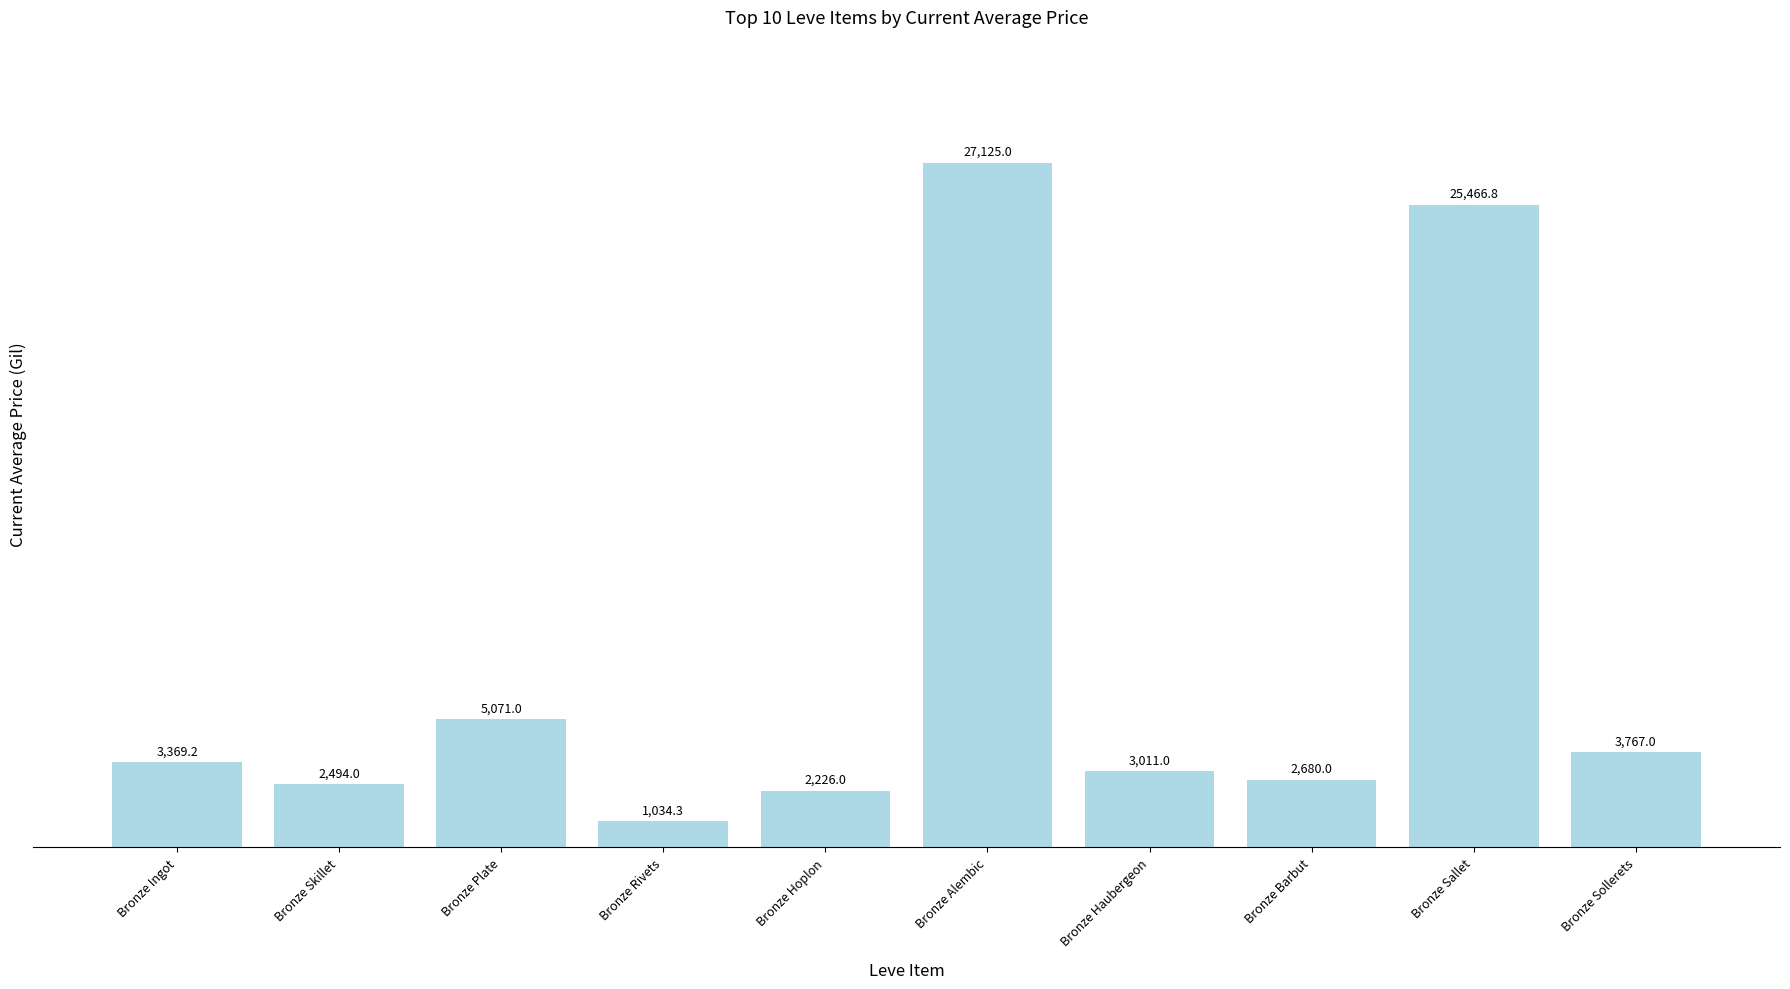

What is the difference between the second highest and minimum values?

24432.5